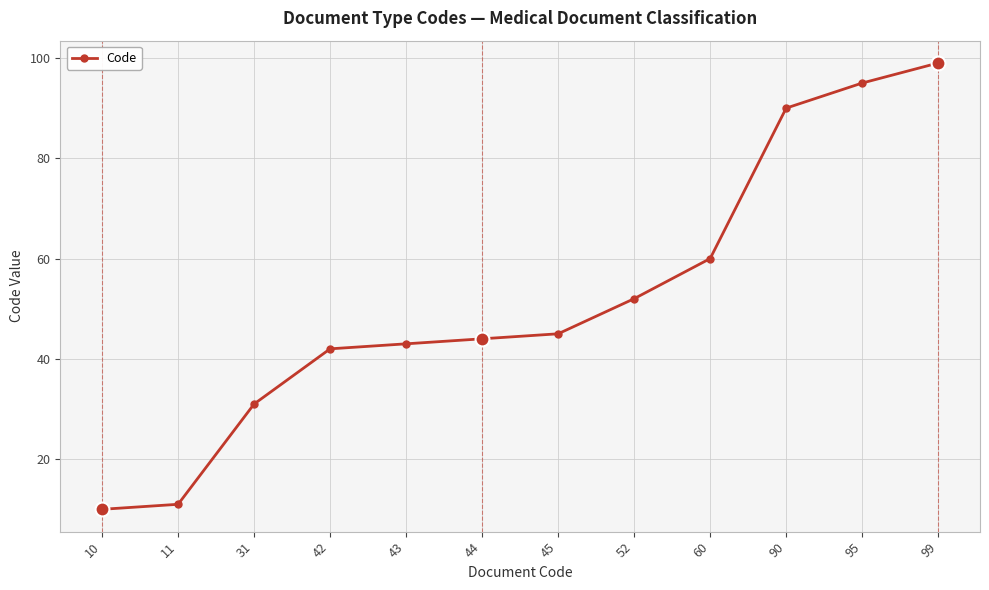

Reading right to left, what are all the values shown in this chart?

99	95	90	60	52	45	44	43	42	31	11	10